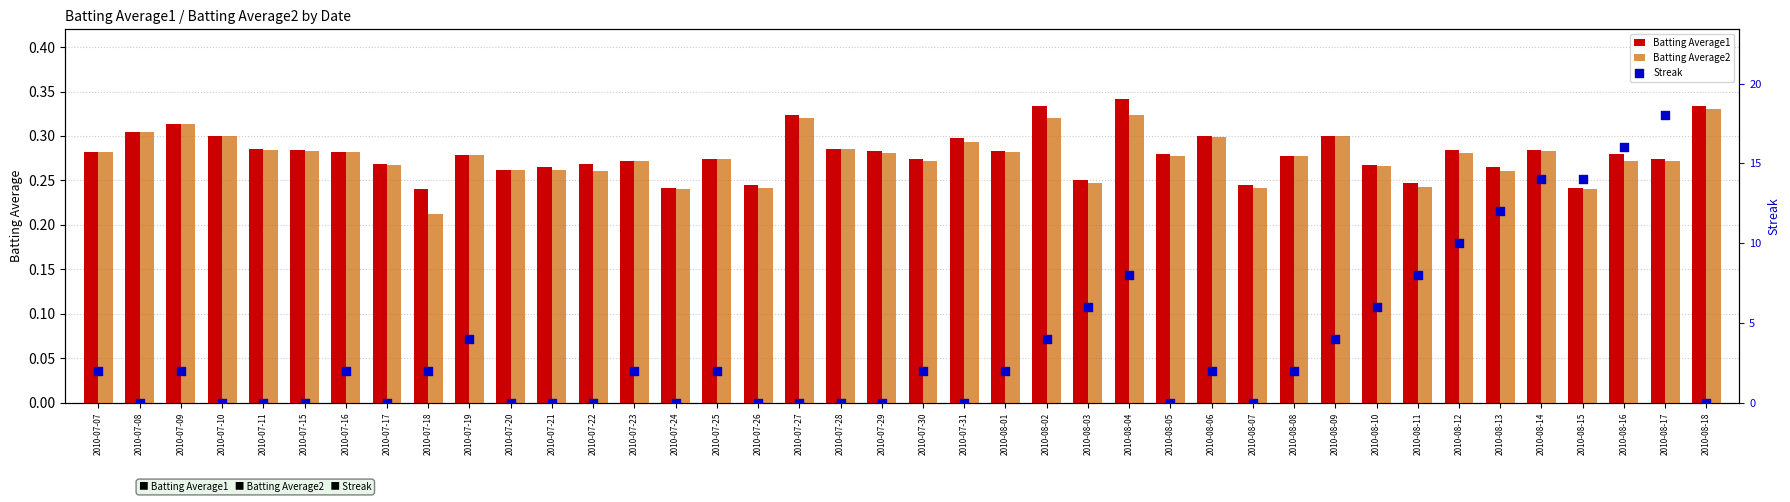

Which series contains the highest Y value?

Streak